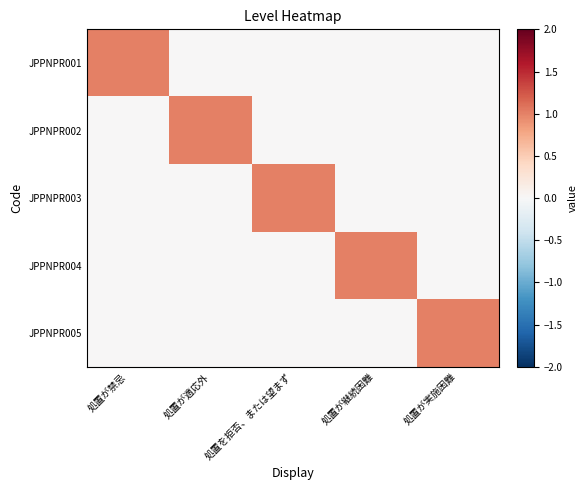

What is the difference between the highest and lowest values at 処置が適応外?

1